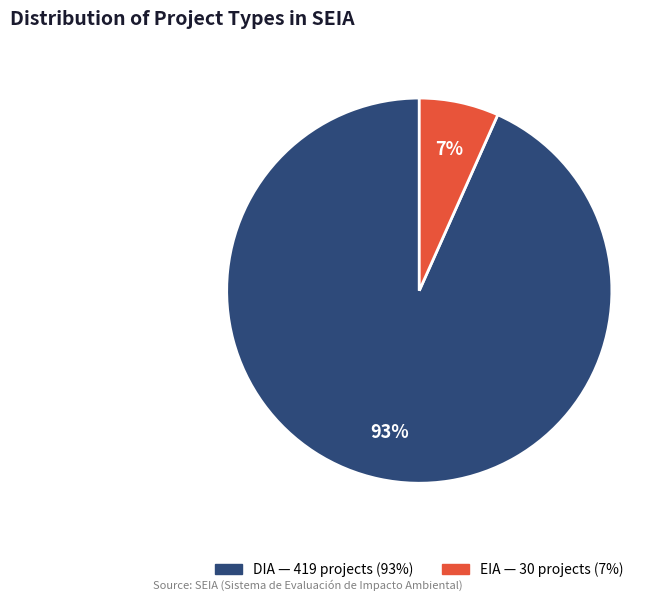

Which category accounts for the majority?

DIA